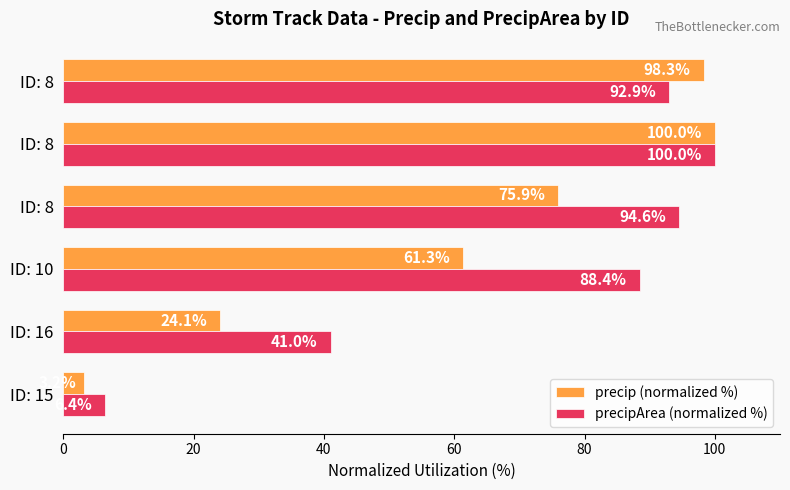

At which label is precipArea (normalized %) closest to 53?

ID: 16